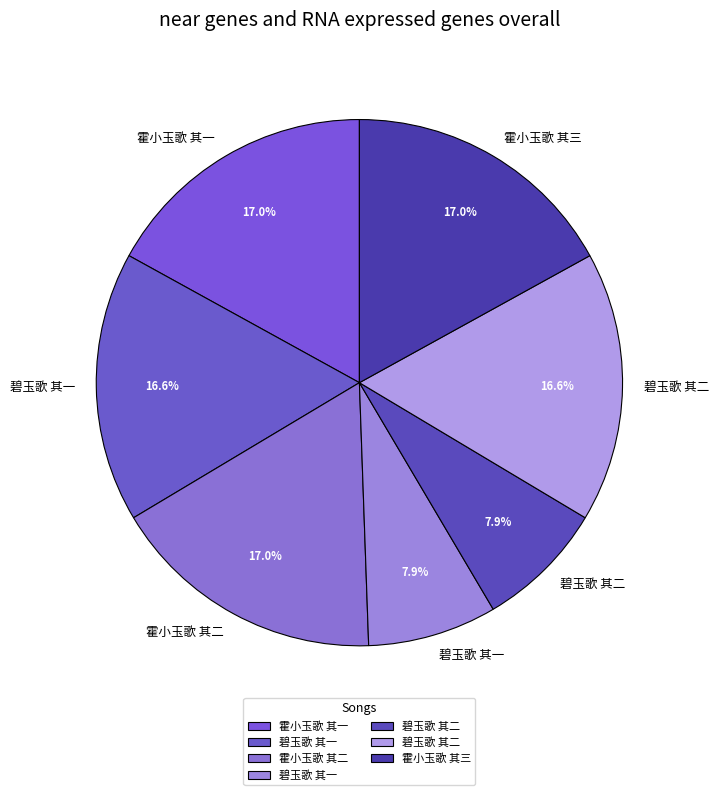

To the nearest percent, what is the difference between the largest and smallest slice percentages?

9%